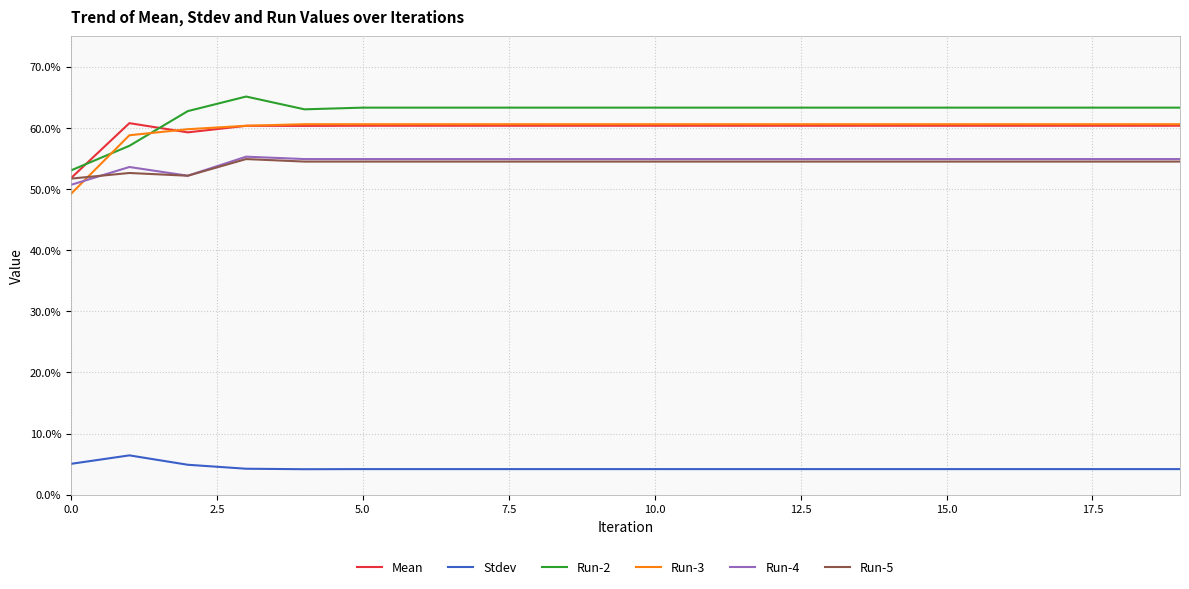

At which label is Stdev closest to 0?

10.0